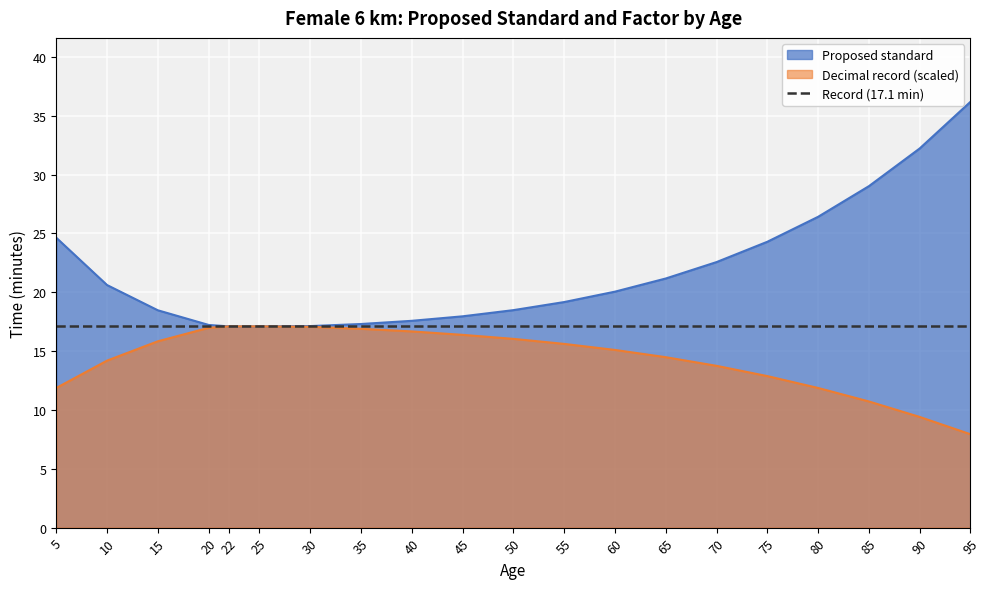

Is the value of Proposed standard at 25 greater than the value of Decimal record (scaled) at 55?

Yes